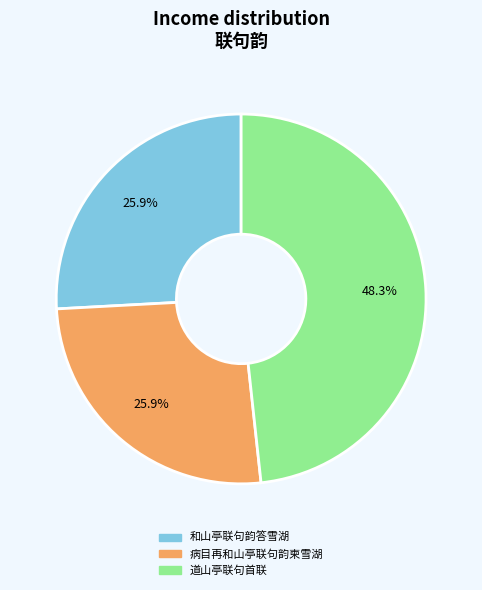

To the nearest percent, what percentage of the pie is 病目再和山亭联句韵柬雪湖?

26%